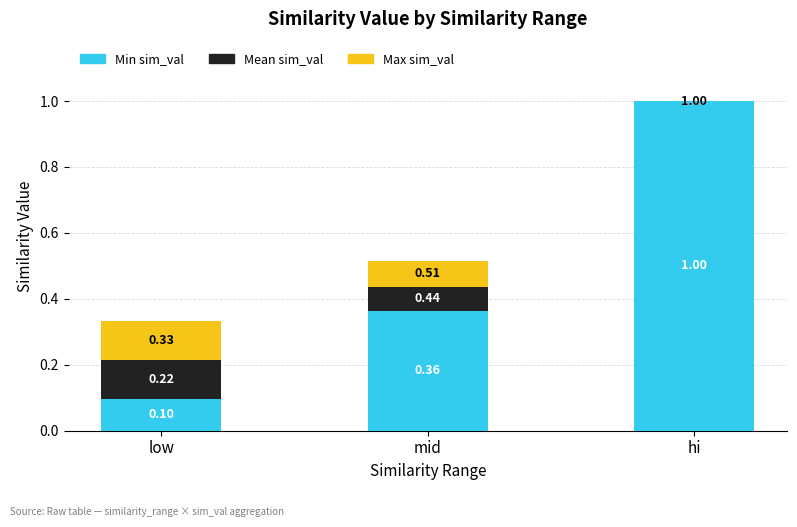

Which category has the highest value in the Min sim_val series?

hi